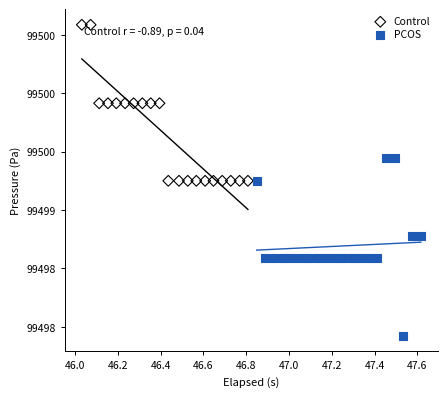

What are all the series names shown in the legend?

Control, PCOS